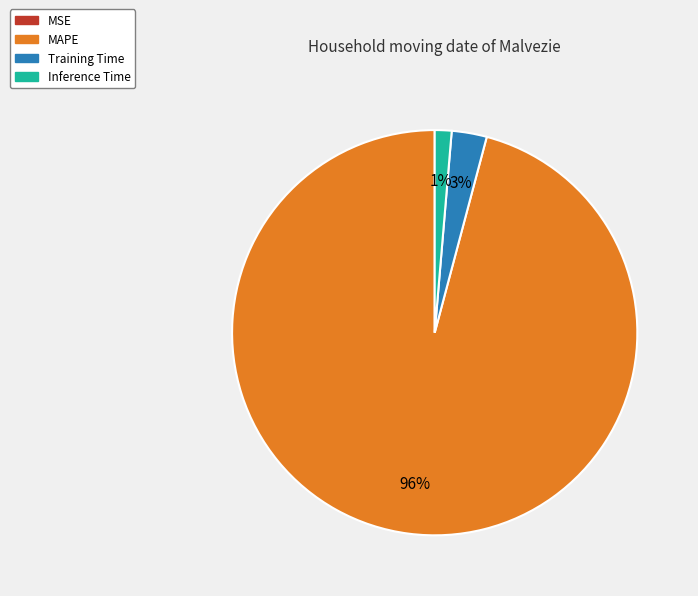

The Training Time slice represents 3% of the pie. True or false?

True